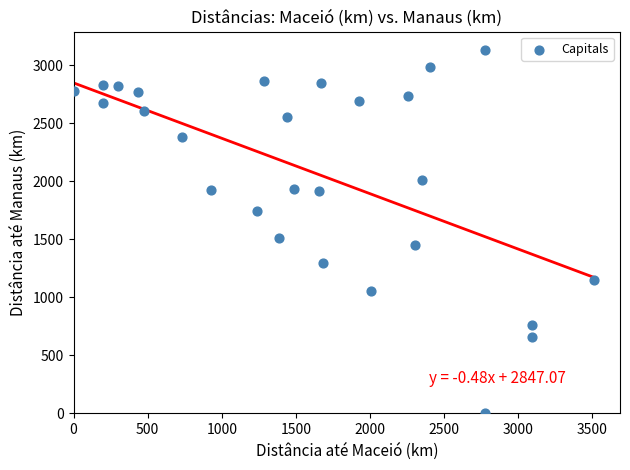

What is the range of Y values (max minus min)?

3132